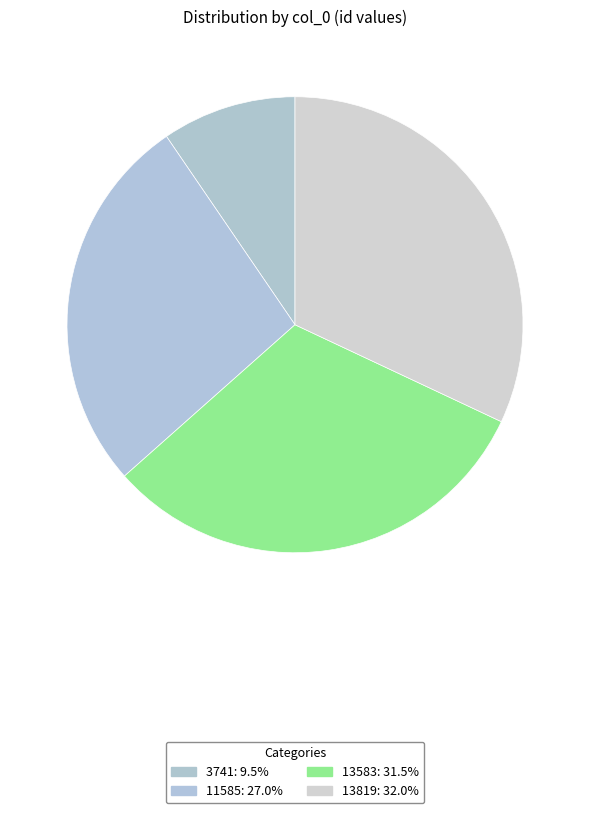

To the nearest percent, what percentage of the pie is 11585?

27%